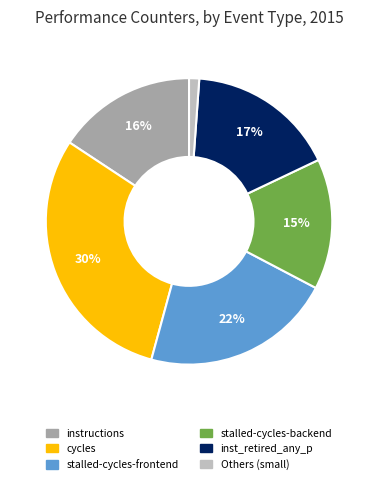

Is there any slice that represents more than half of the pie?

No